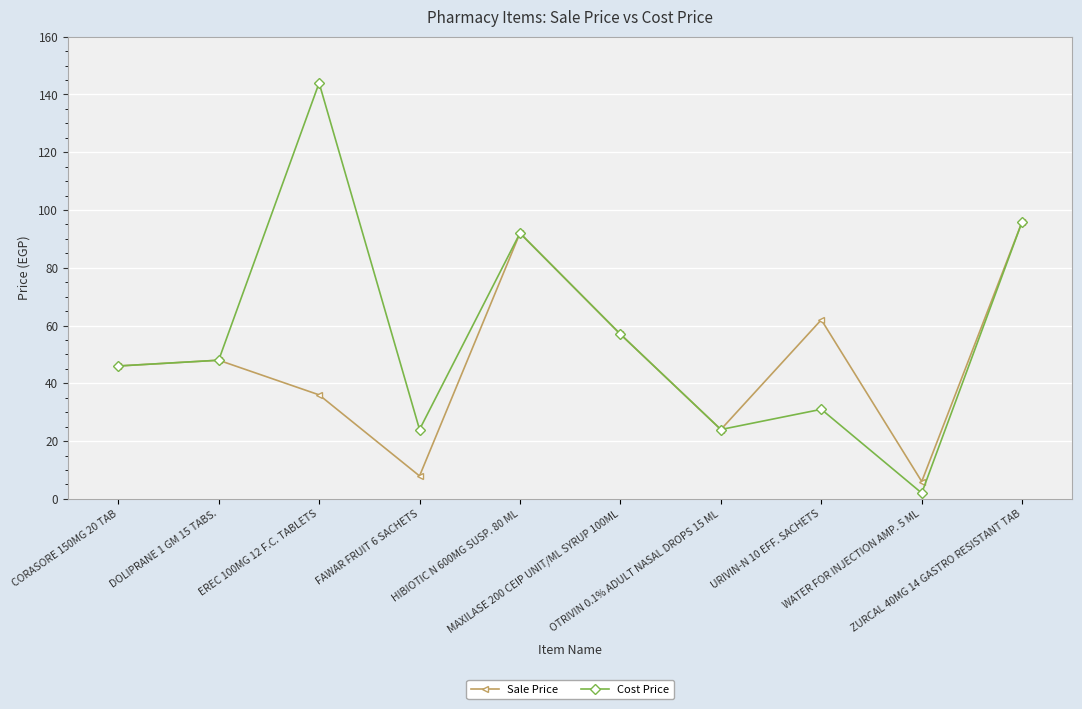

How many distinct data groups are displayed?

2